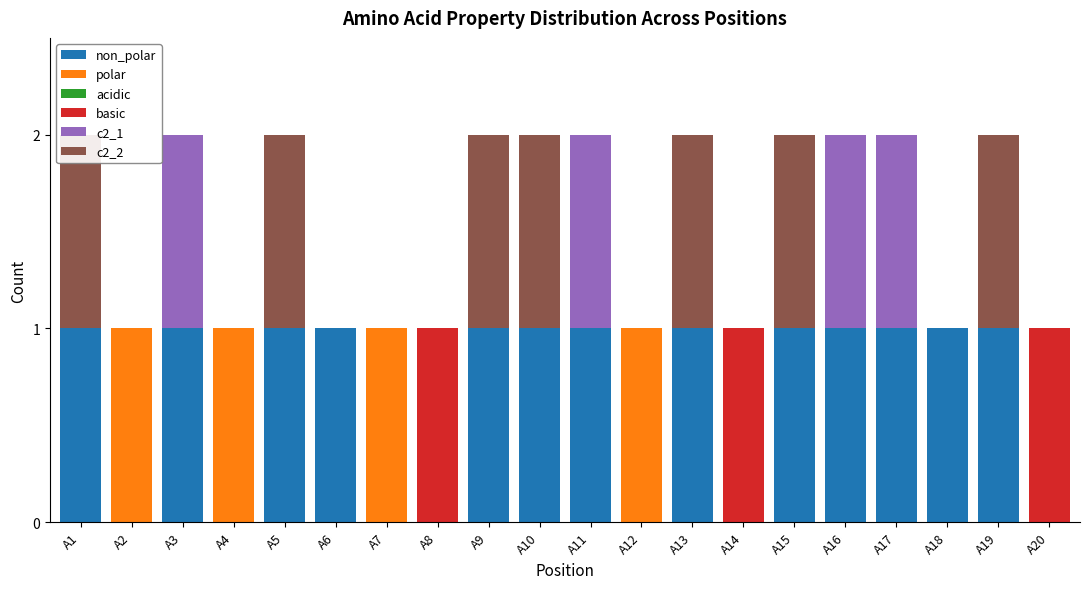

Is it true that c2_1 equals 0 at A4?

True